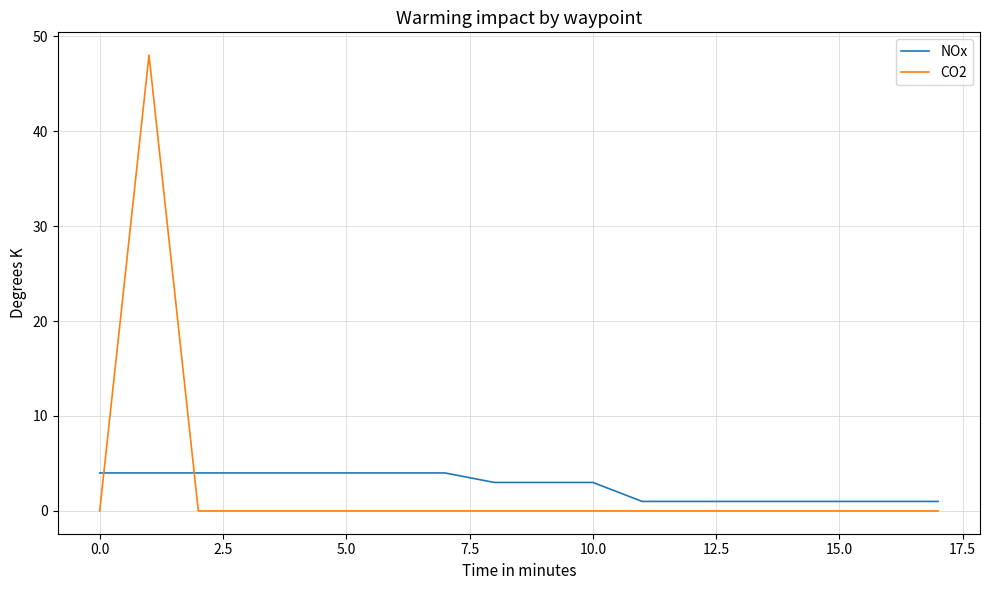

What are all the series names shown in the legend?

NOx, CO2